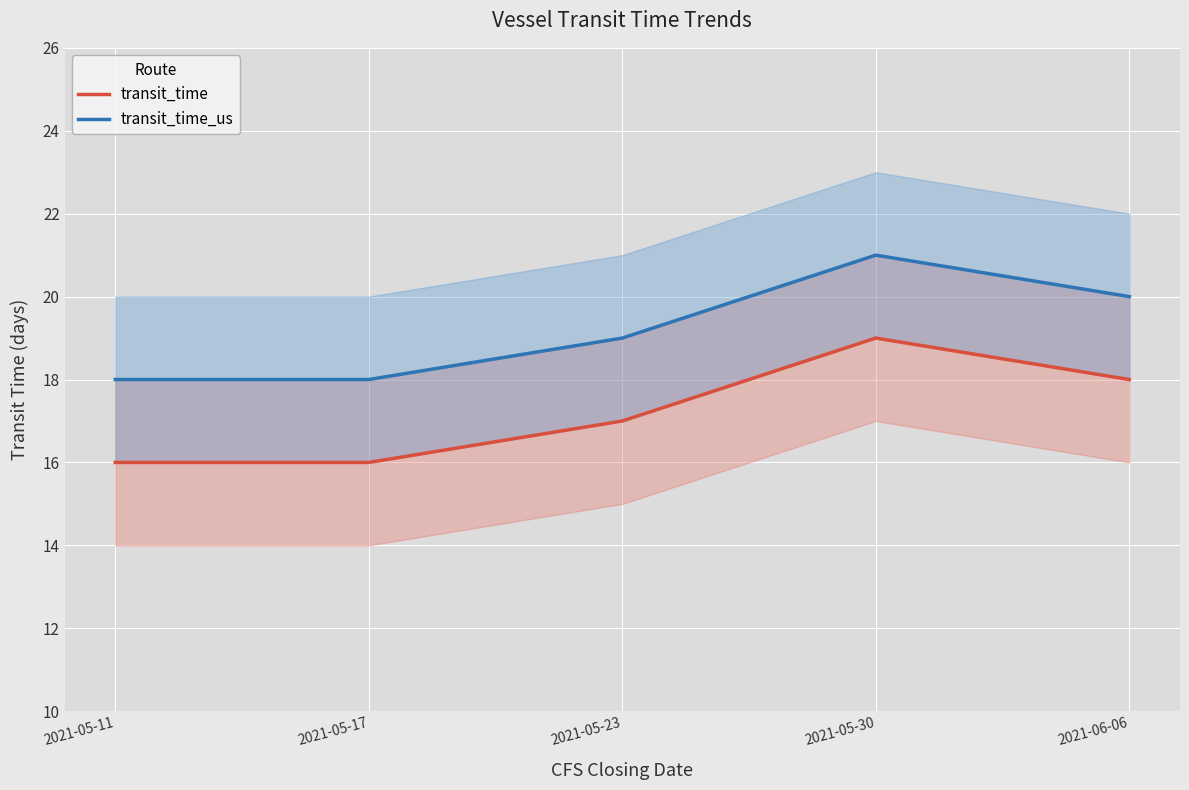

True or false: transit_time_us has more than 1 points higher than both neighbors.

False